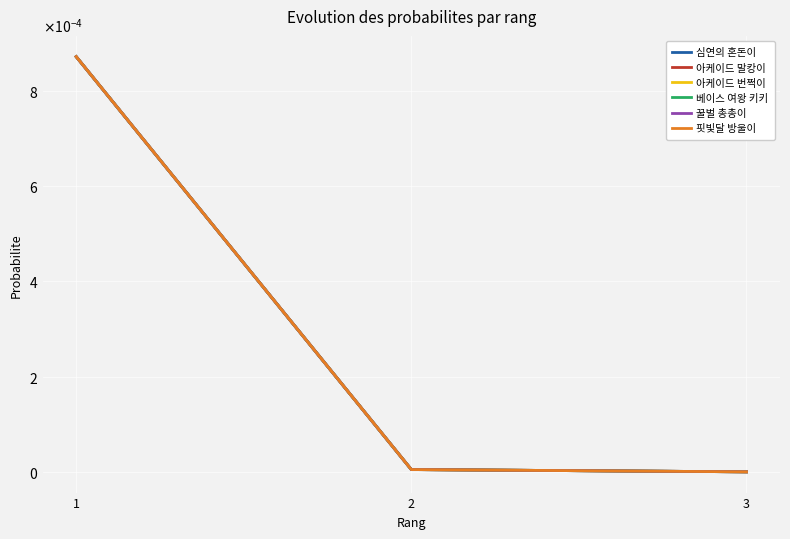

Is this an area chart (filled region under the line)?

No